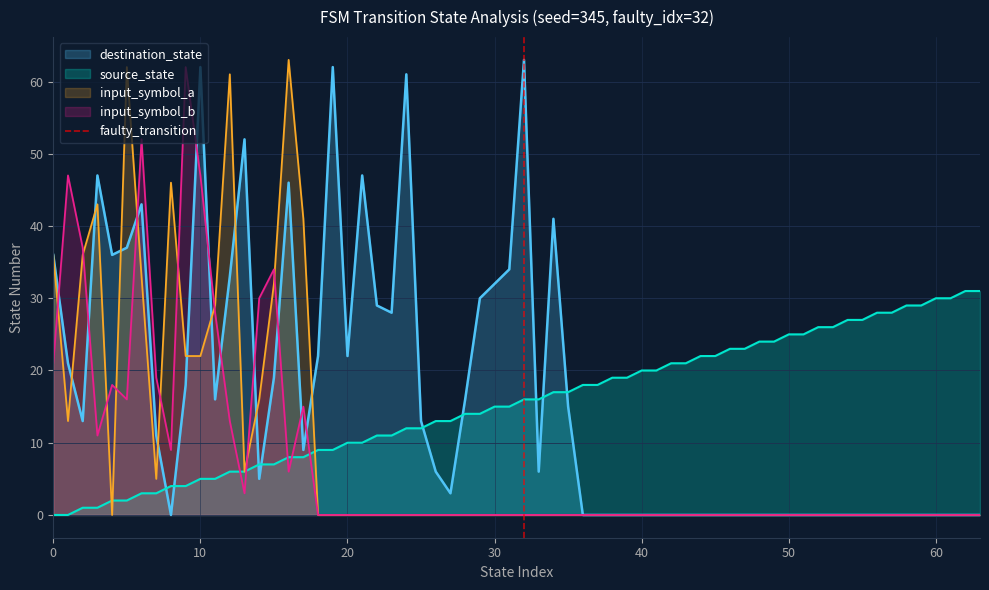

What is the highest value of the source_state series?

31